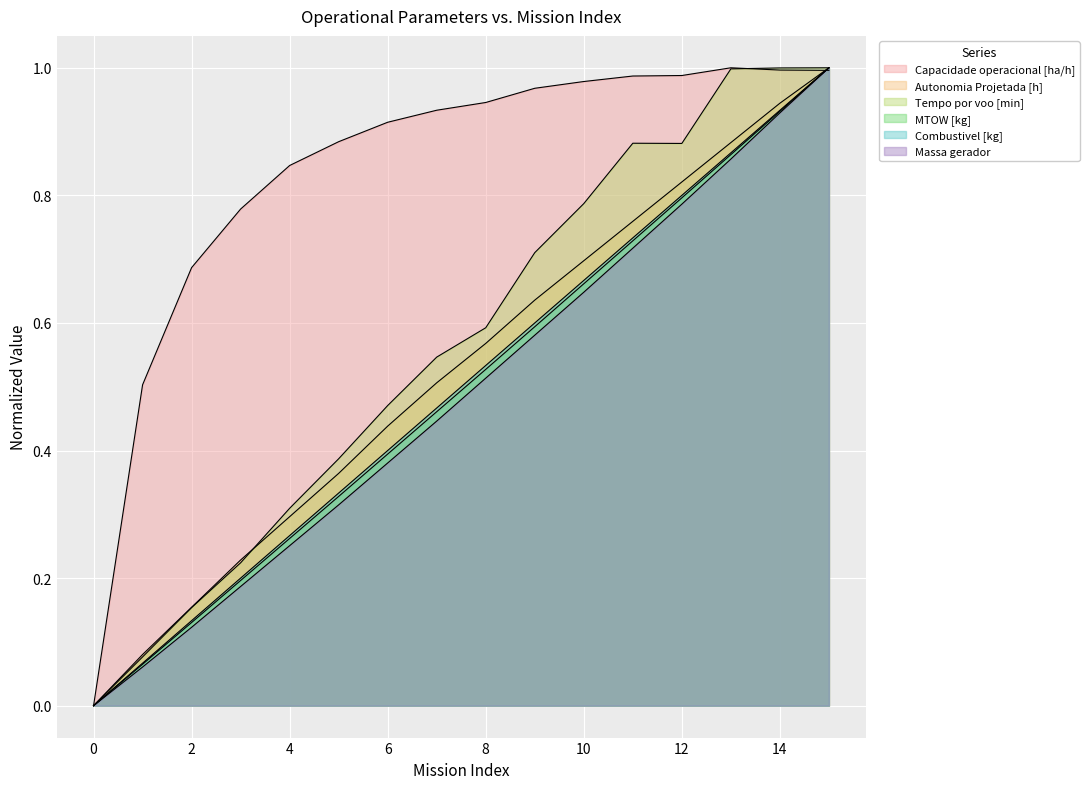

How many positive values does the Capacidade operacional [ha/h] series have?

15